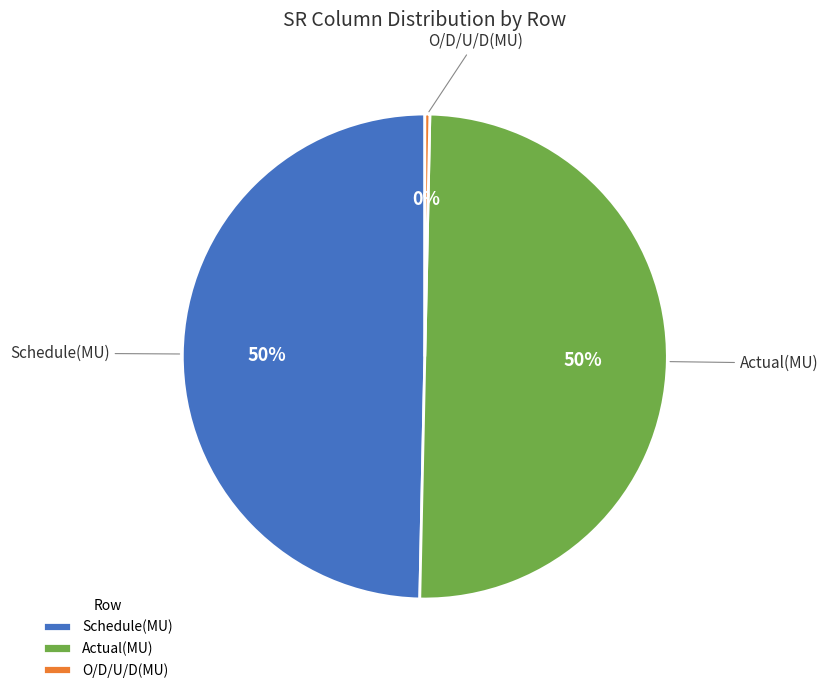

Is Schedule(MU) the majority of the pie?

No